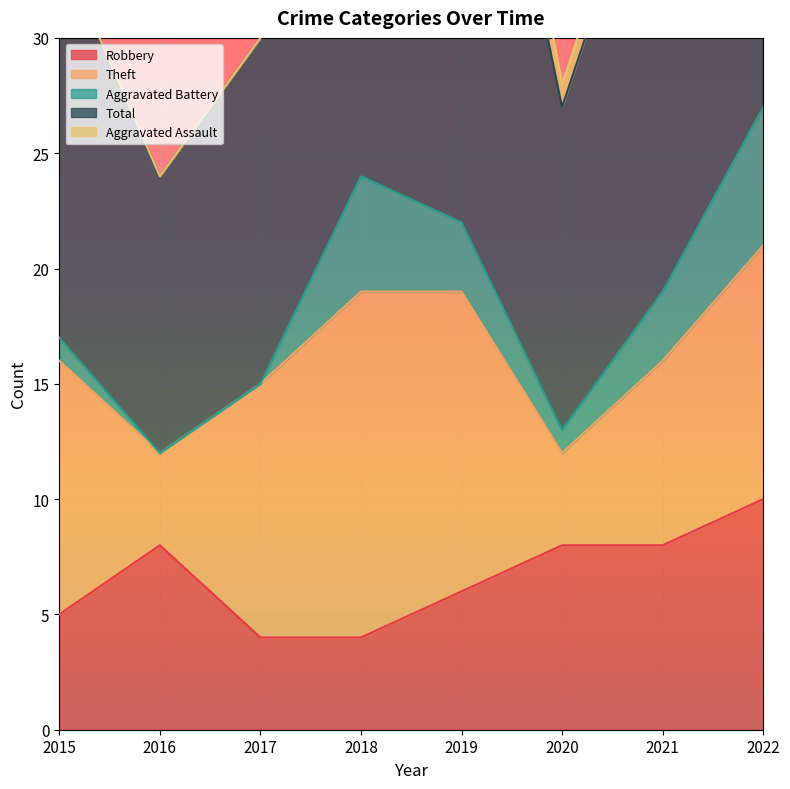

Reading left to right, extract all data points from this chart.

Robbery: 2015=5	2016=8	2017=4	2018=4	2019=6	2020=8	2021=8	2022=10
Theft: 2015=11	2016=4	2017=11	2018=15	2019=13	2020=4	2021=8	2022=11
Aggravated Battery: 2015=1	2016=0	2017=0	2018=5	2019=3	2020=1	2021=3	2022=6
Total: 2015=17	2016=12	2017=15	2018=25	2019=26	2020=14	2021=21	2022=28
Aggravated Assault: 2015=0	2016=0	2017=0	2018=1	2019=3	2020=1	2021=1	2022=0